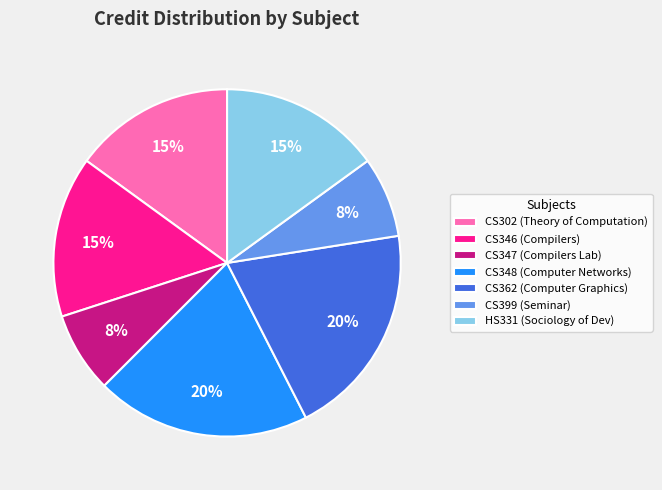

Combined, do CS302 and CS346 account for over 50%?

No